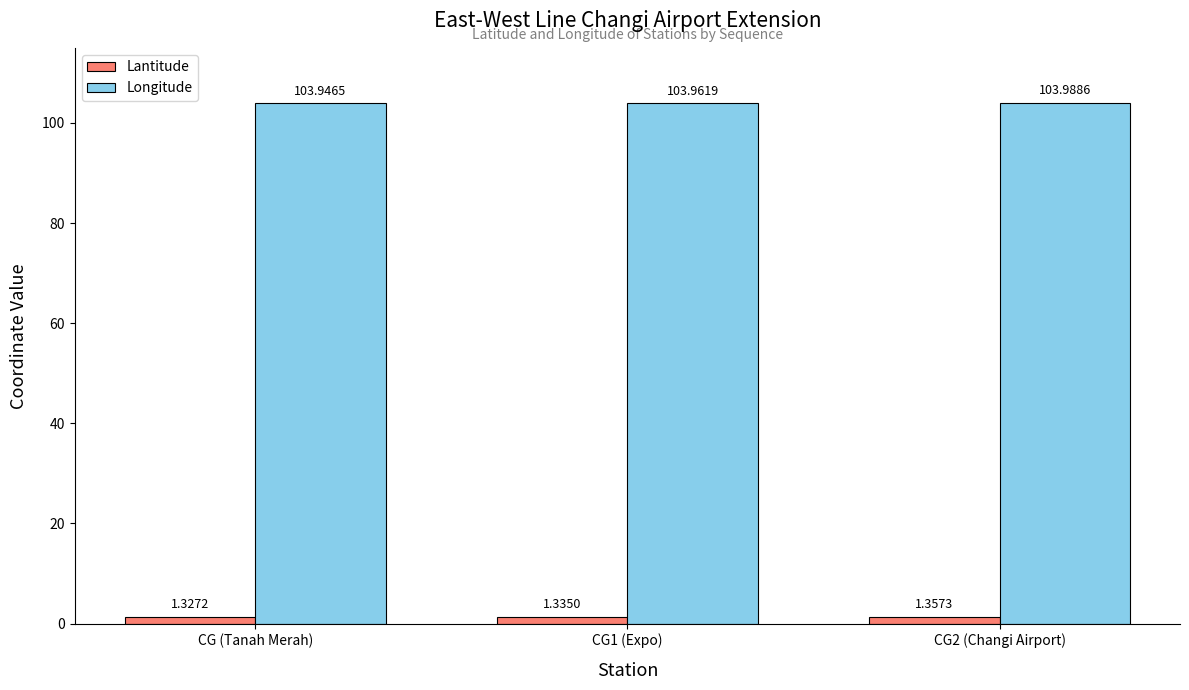

List the series in order of their peak value, lowest first.

Lantitude, Longitude